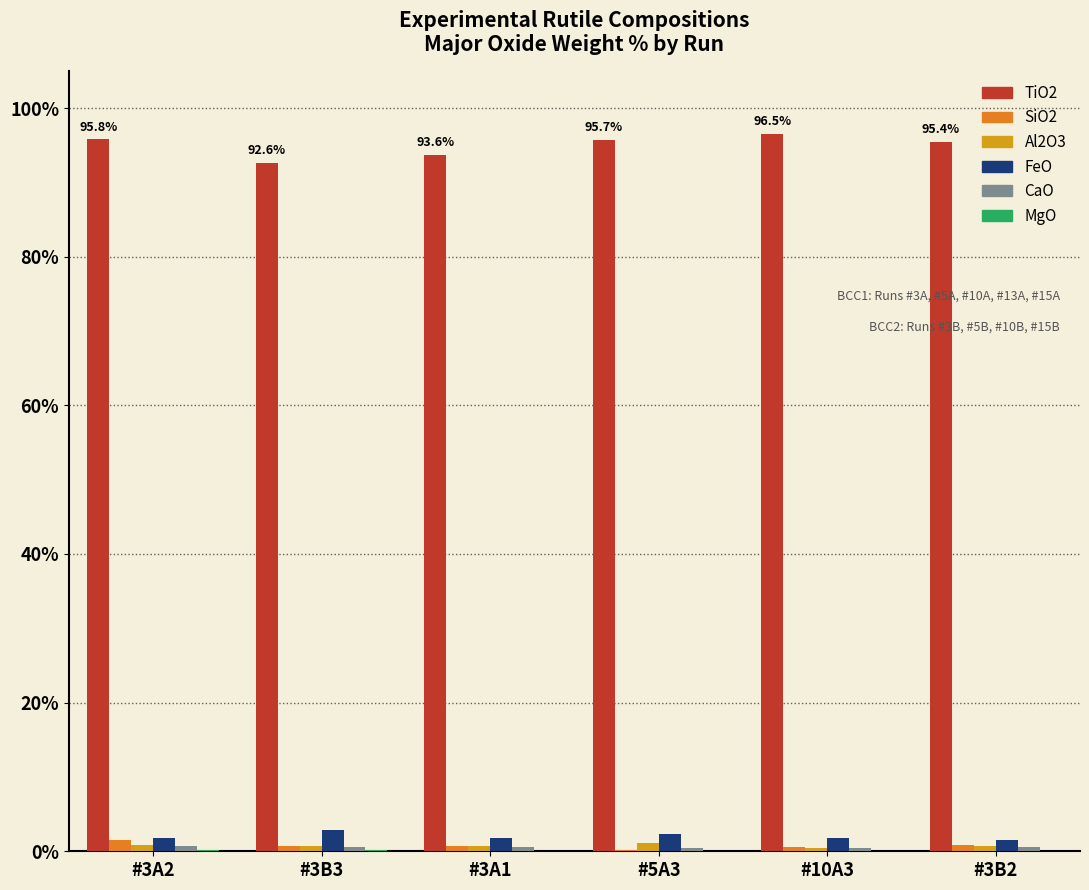

Which series has the largest total across all categories?

TiO2